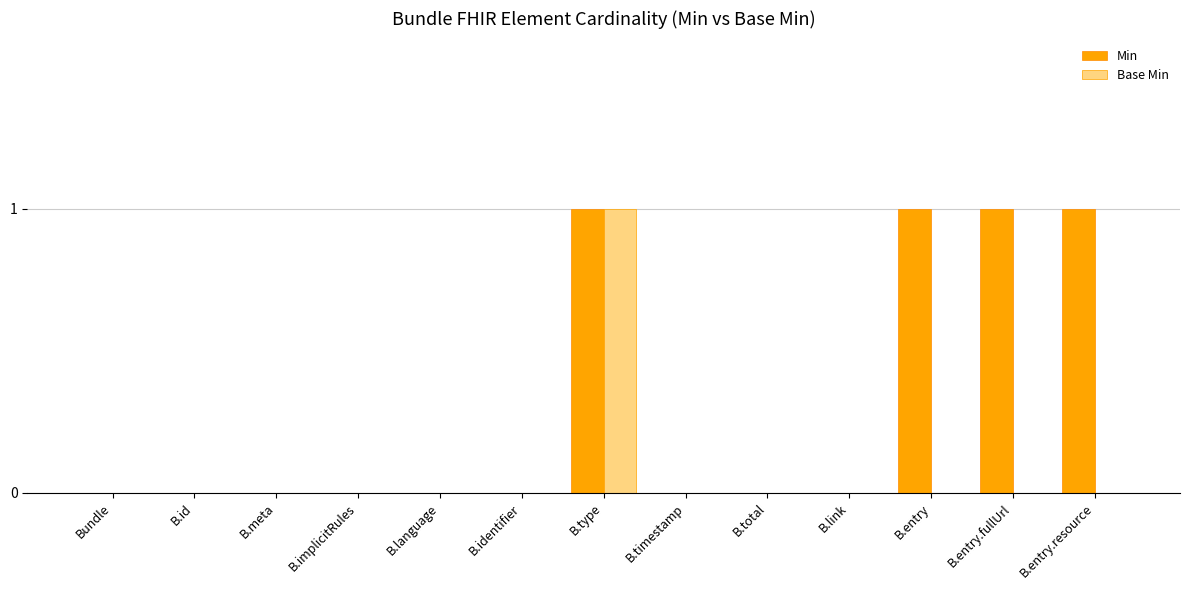

True or false: Min has a value of 0 at B.meta.

True